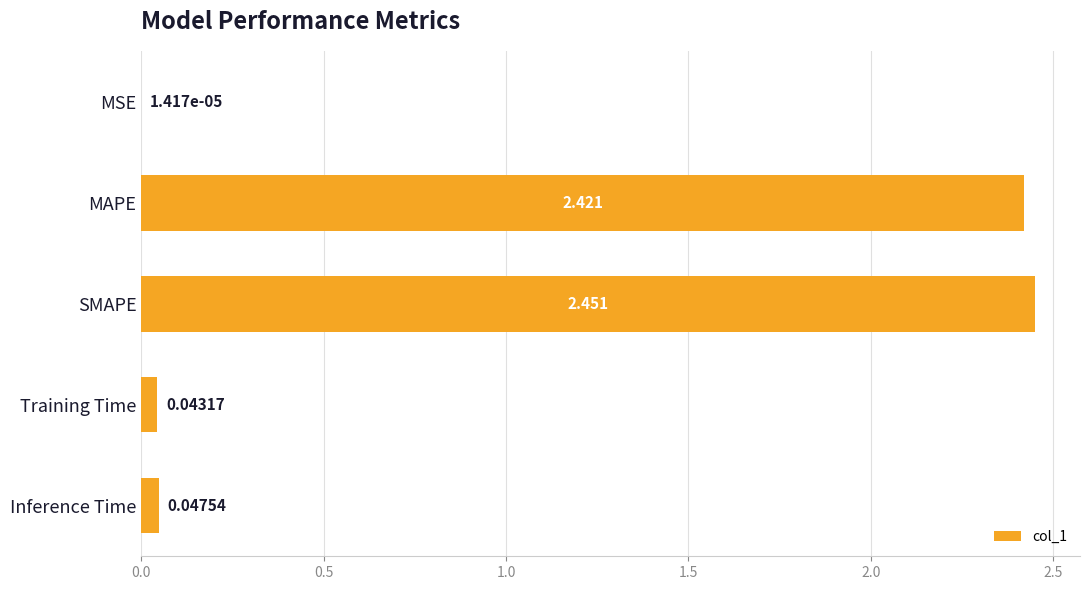

At which category does the chart reach its peak across all series?

SMAPE